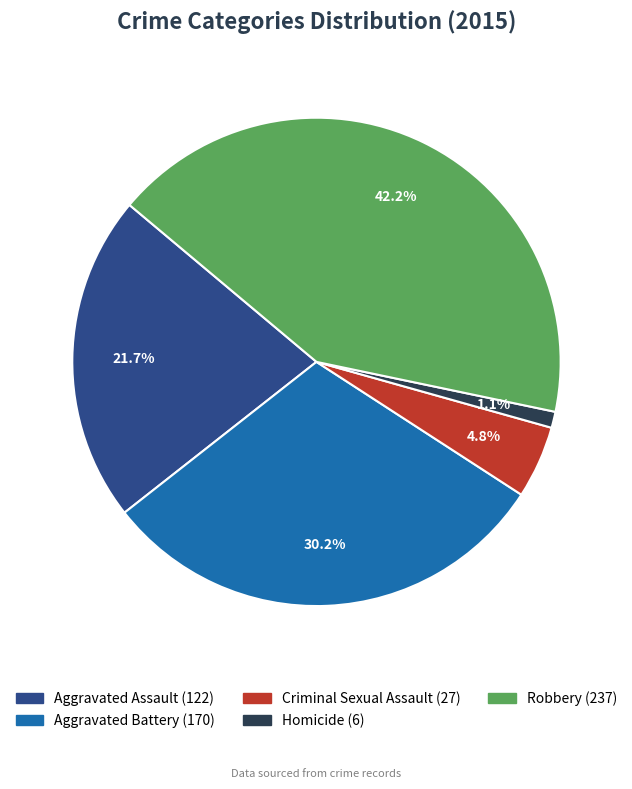

How many slices are in this pie chart?

5